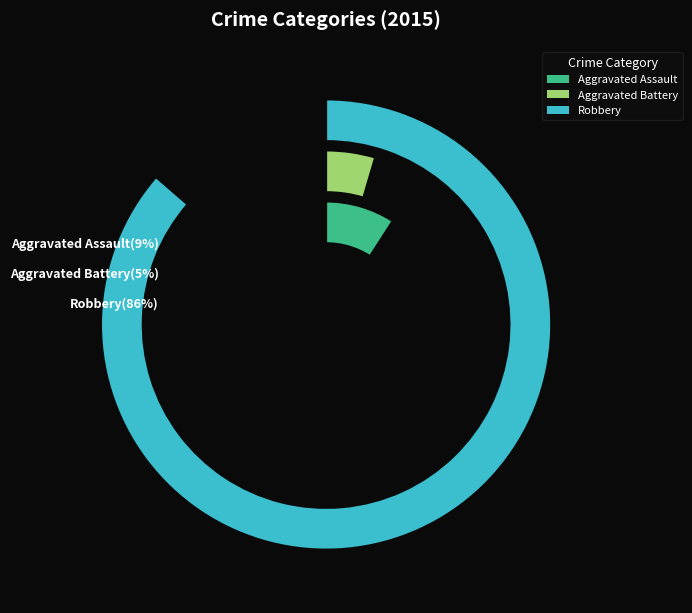

Is Aggravated Assault the majority of the pie?

No